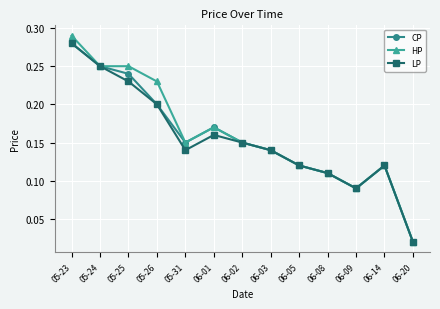

Which series has the widest spread of values?

HP